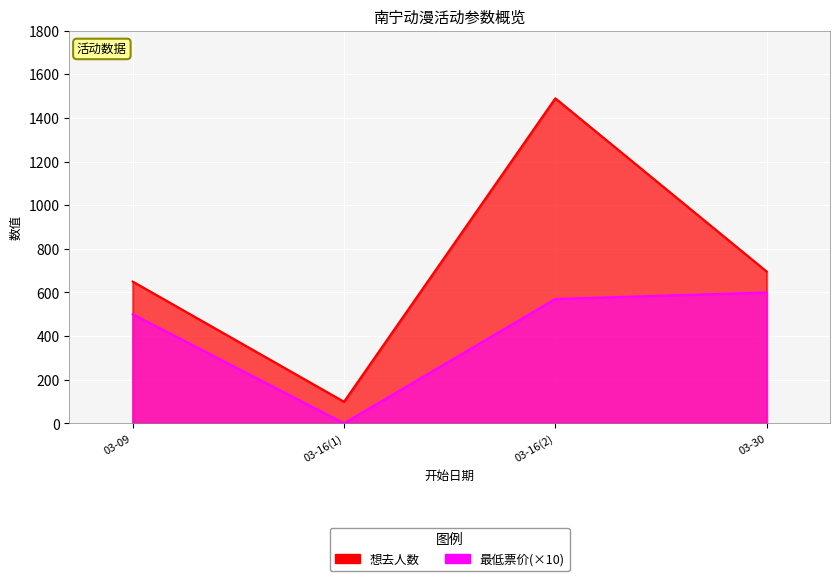

In 想去人数, how many points are higher than both neighbors (excluding endpoints)?

1